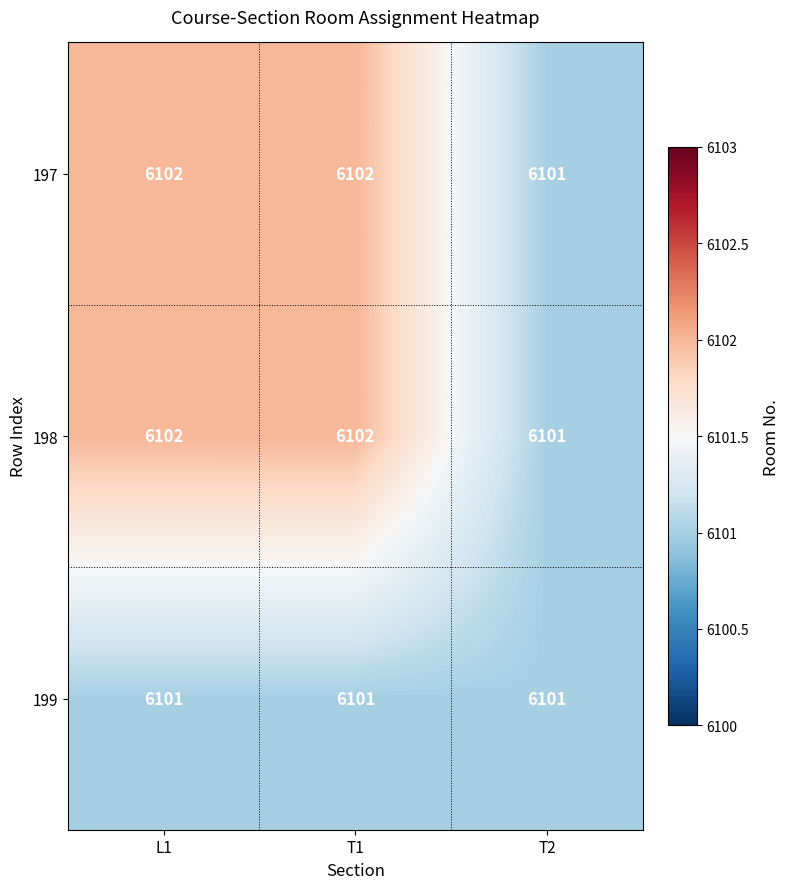

What is the lowest value of the 197 series?

6101